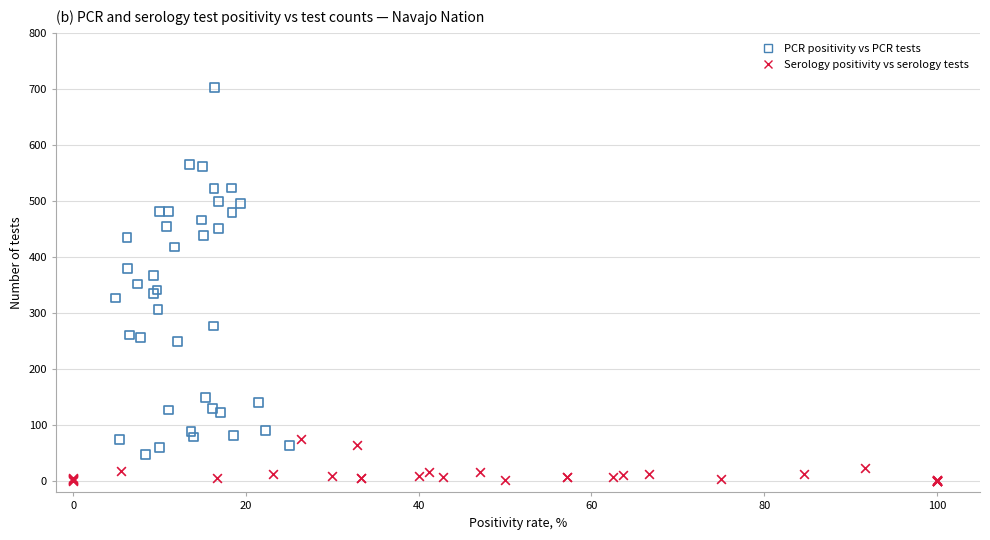

Which series contains the highest Y value?

PCR positivity vs PCR tests